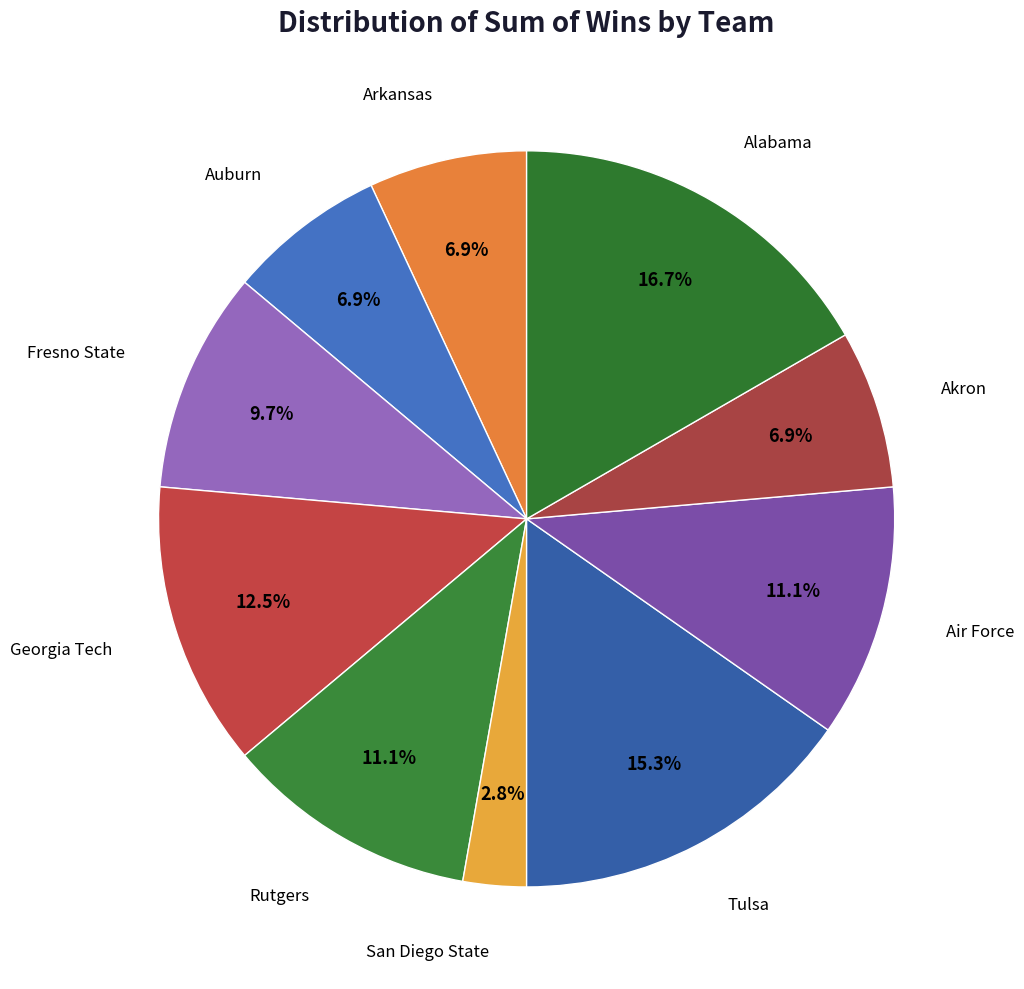

How many slices are in this pie chart?

10